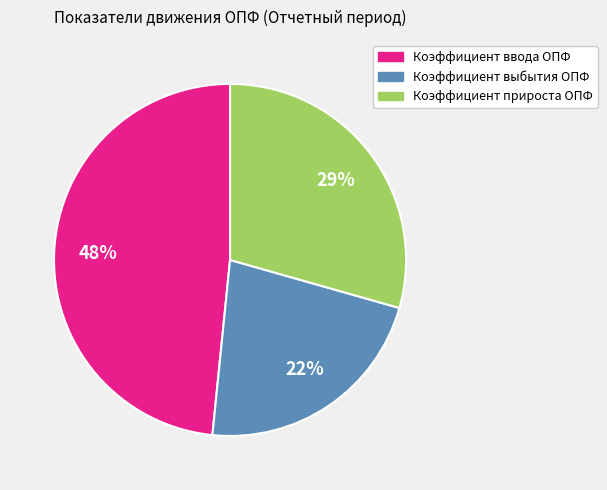

How many slices are in this pie chart?

3